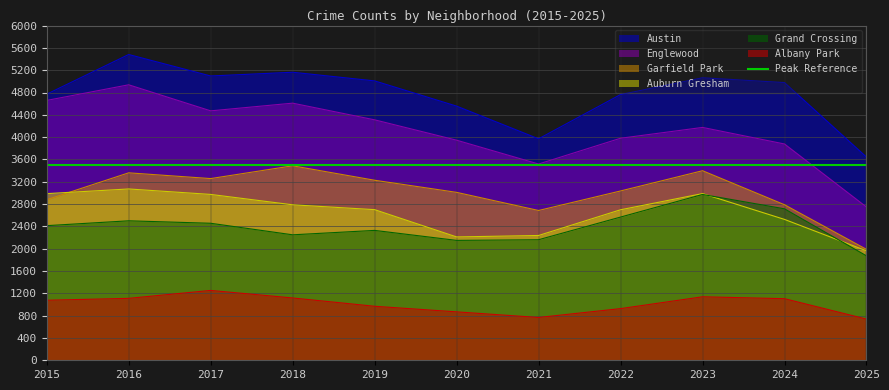

True or false: Garfield Park has more than 2 interior local peaks.

True